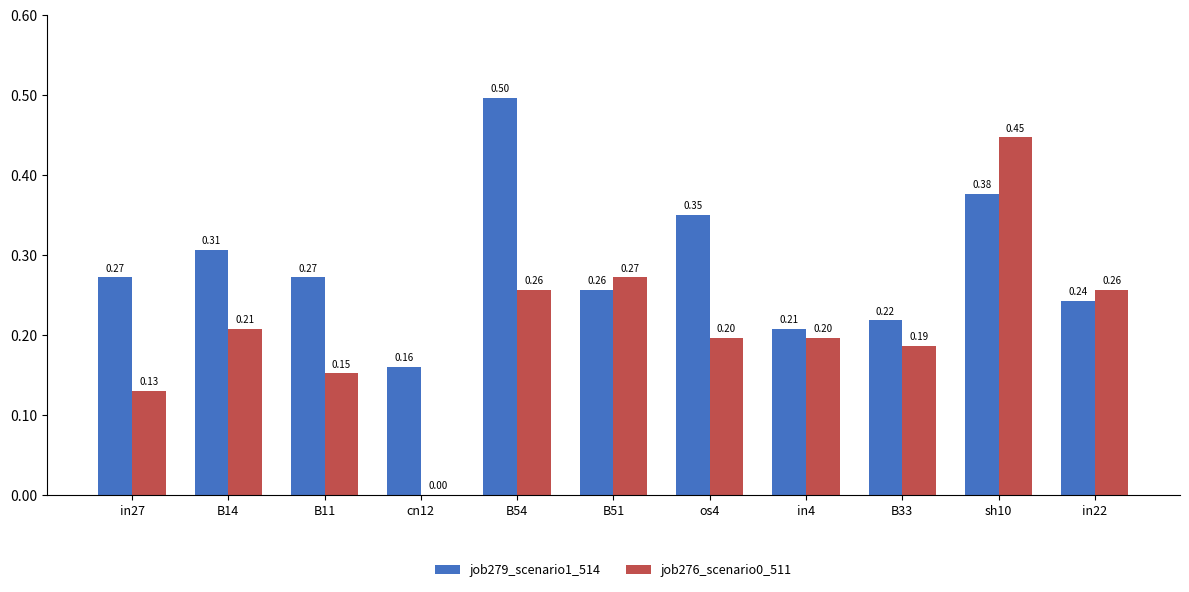

Is the value of job276_scenario0_511 at sh10 greater than the value of job279_scenario1_514 at B14?

Yes